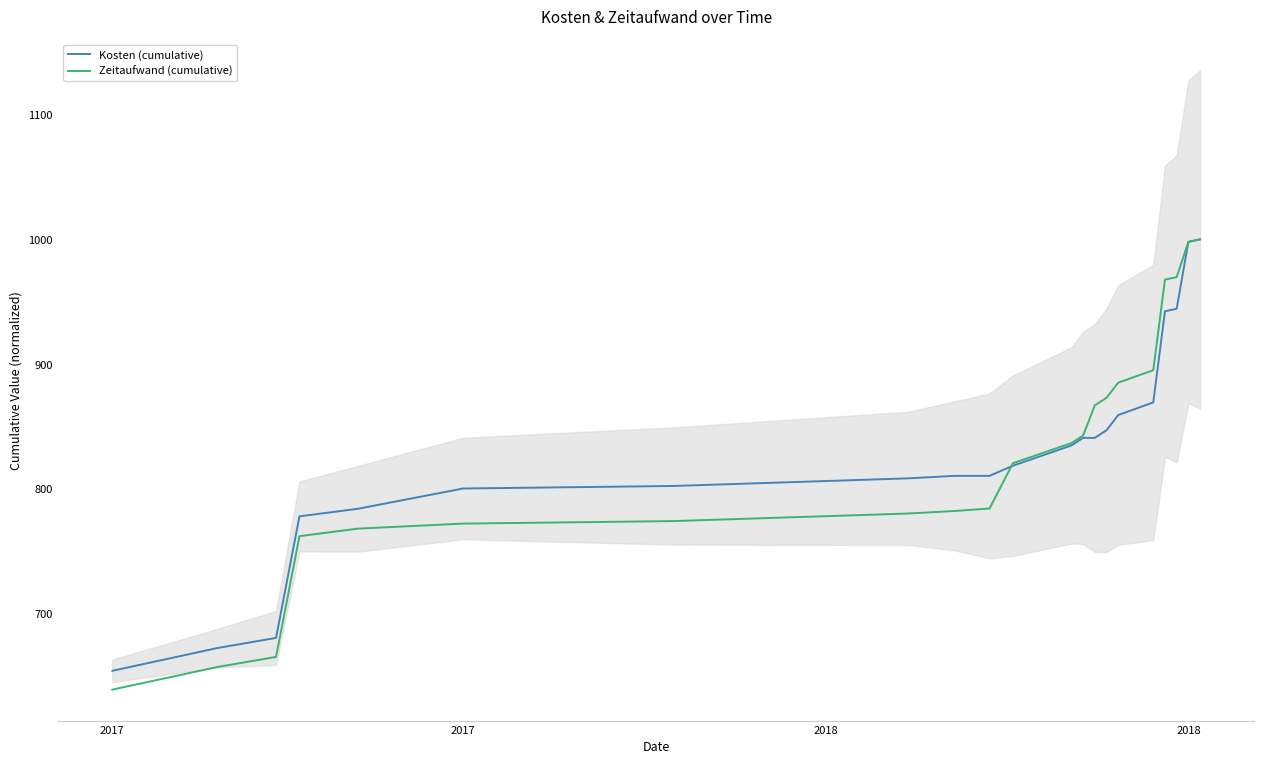

List the series in order of their overall mean, highest first.

Kosten (cumulative), Zeitaufwand (cumulative)